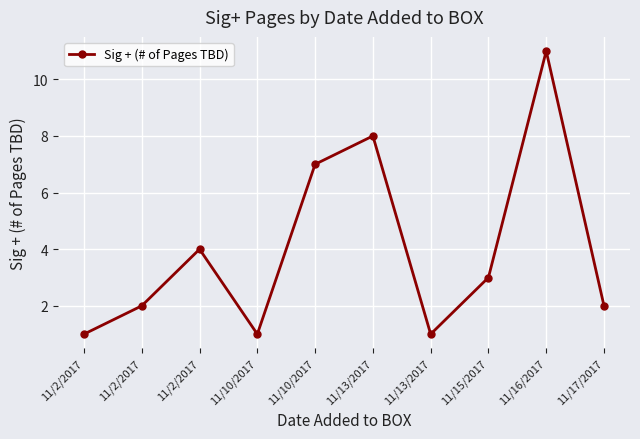

At which category does the data reach its first local peak?

11/2/2017